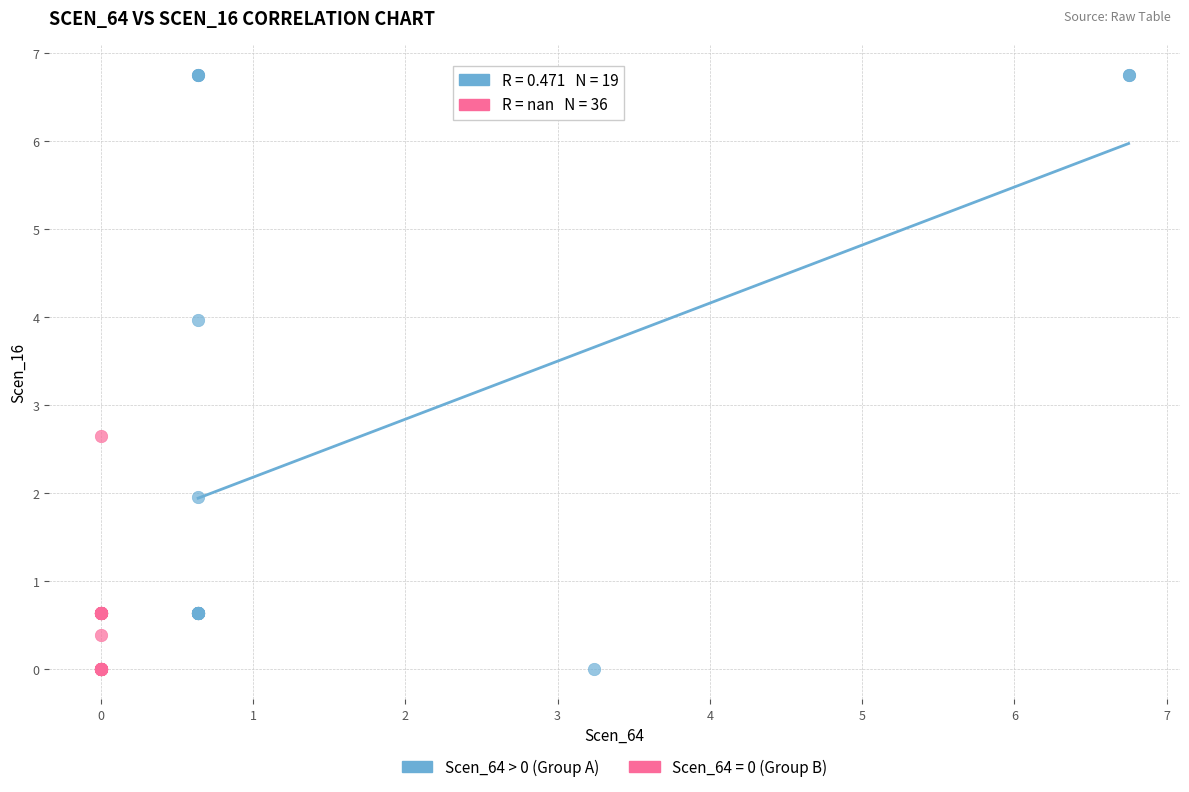

Which series has the largest Y range (max minus min)?

Scen_64 > 0 (Group A)